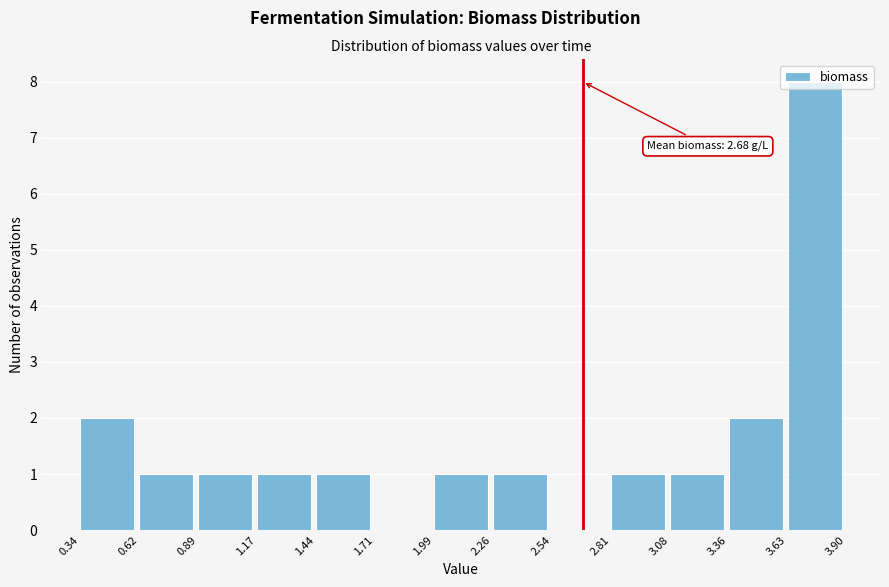

Over which range of the x-axis is the bar tallest?

3.63 to 3.90